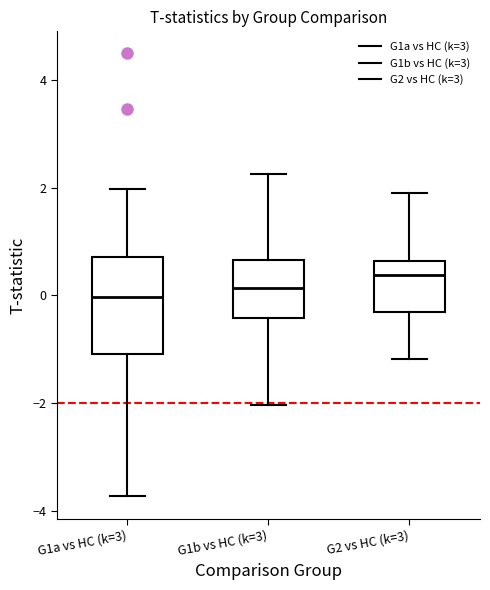

Which box is the tallest, from its lower edge to its upper edge?

G1a vs HC (k=3)